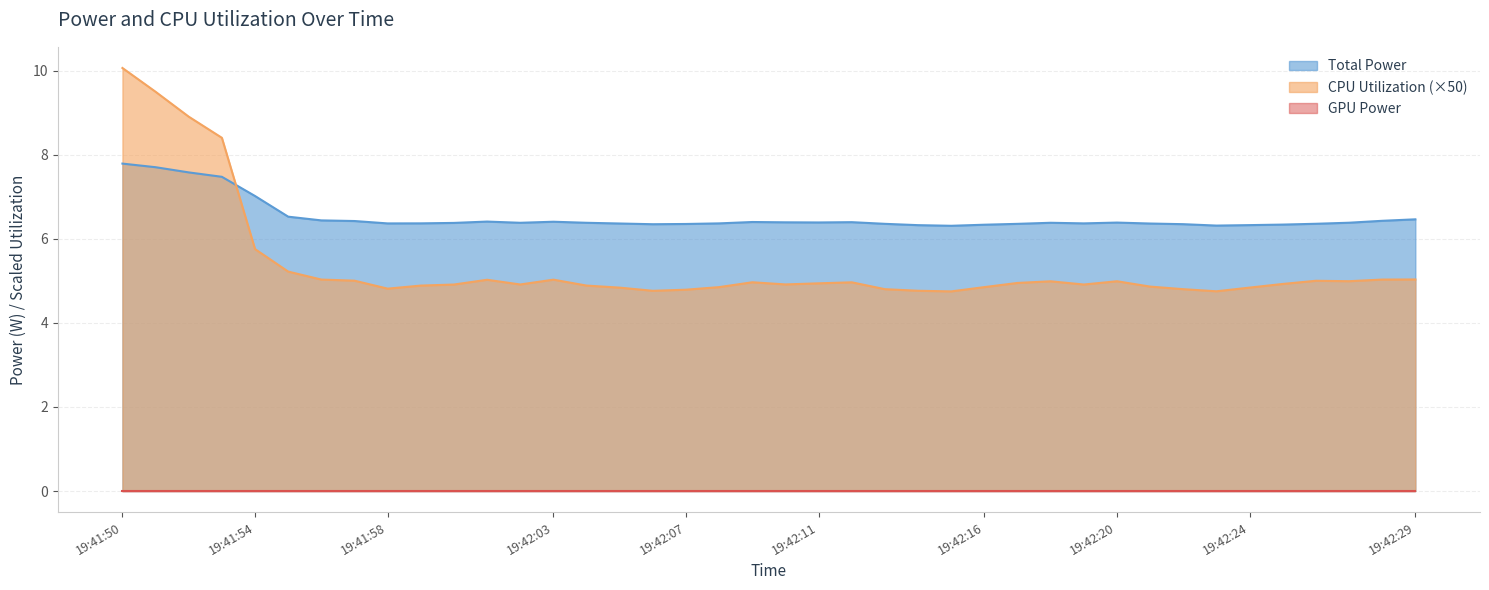

Which series has the largest range (max minus min)?

CPU Utilization (×50)